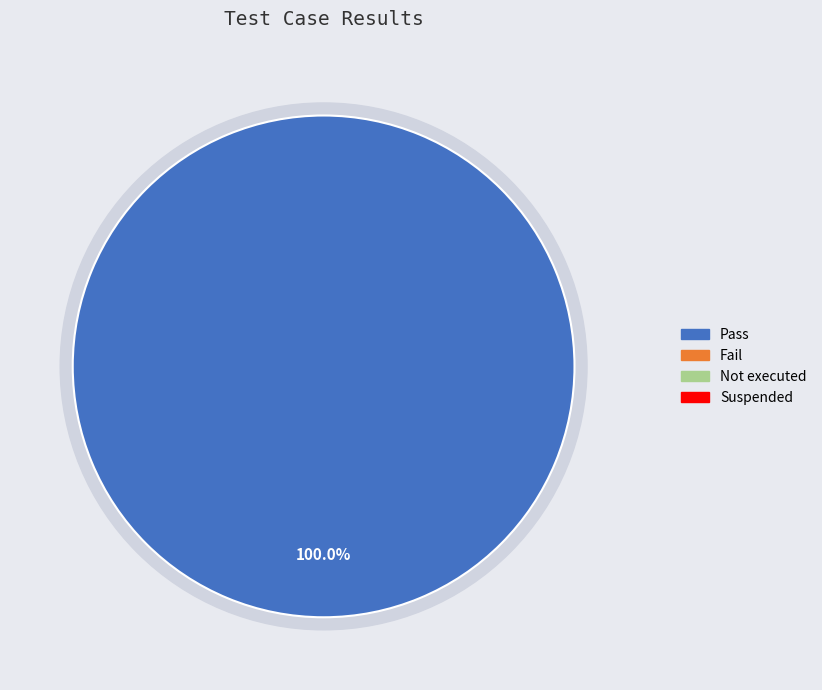

Count the number of slices in the pie.

4